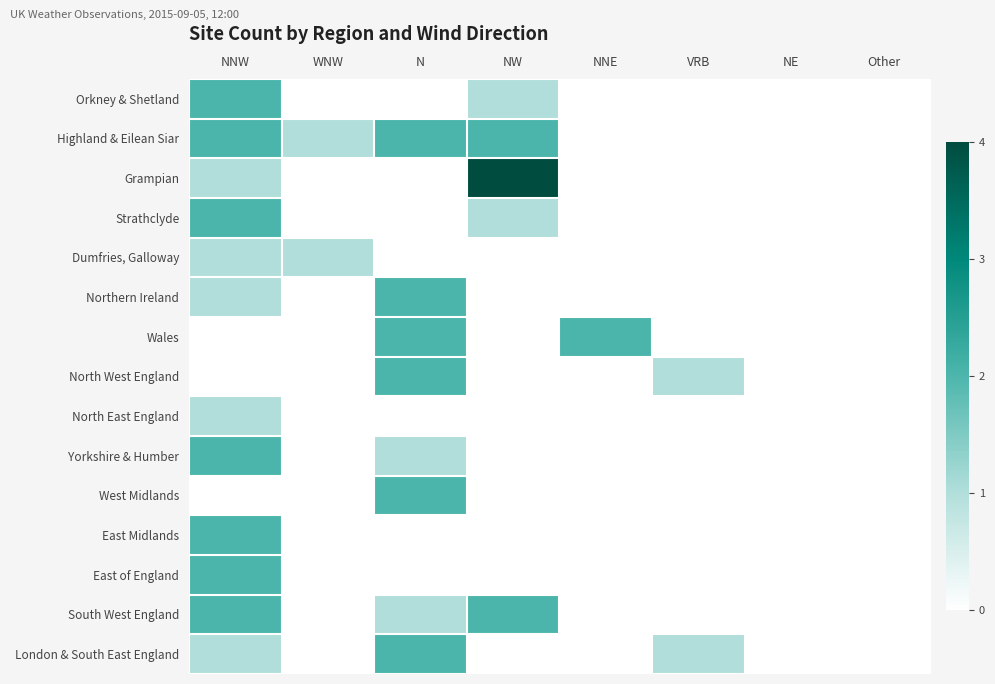

What is the greatest value displayed?

4